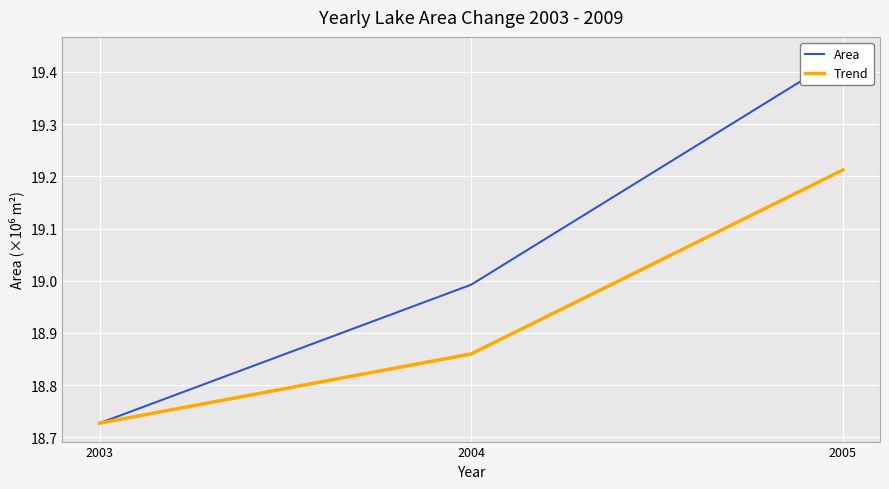

Reading left to right, list all the values displayed in this chart.

Area: 18.7	19.0	19.4
Trend: 18.7	18.9	19.2